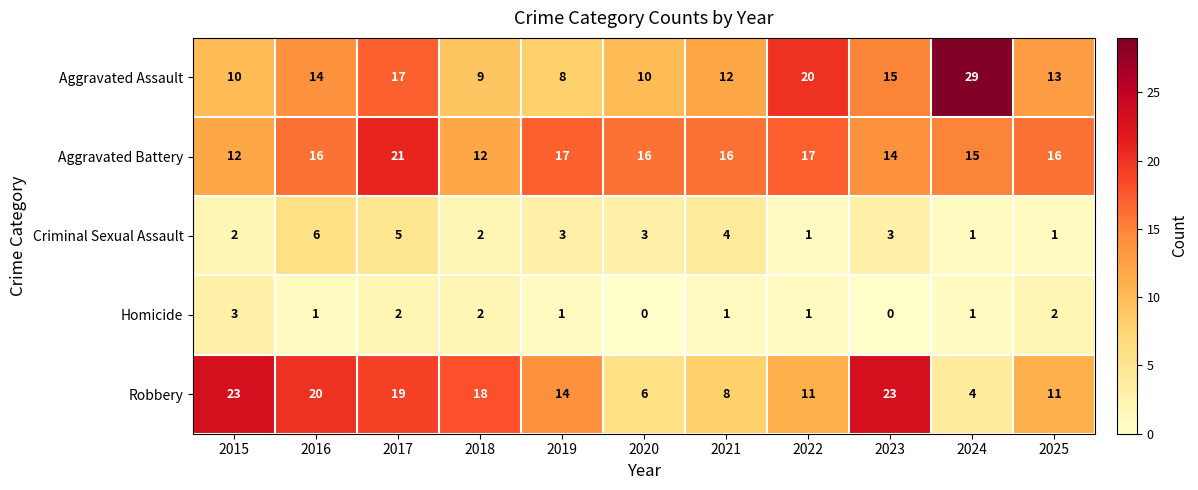

What is the difference between the maximum and second lowest values in the Criminal Sexual Assault series?

5